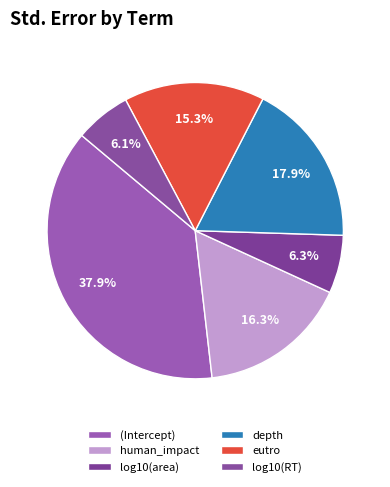

Count the number of slices in the pie.

6